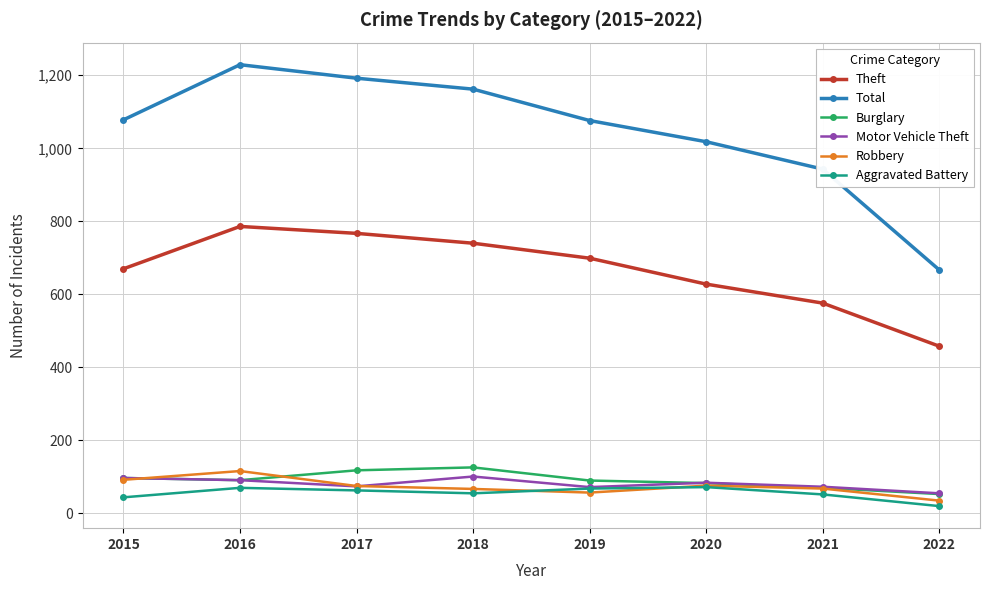

How many lines are shown in the chart?

6